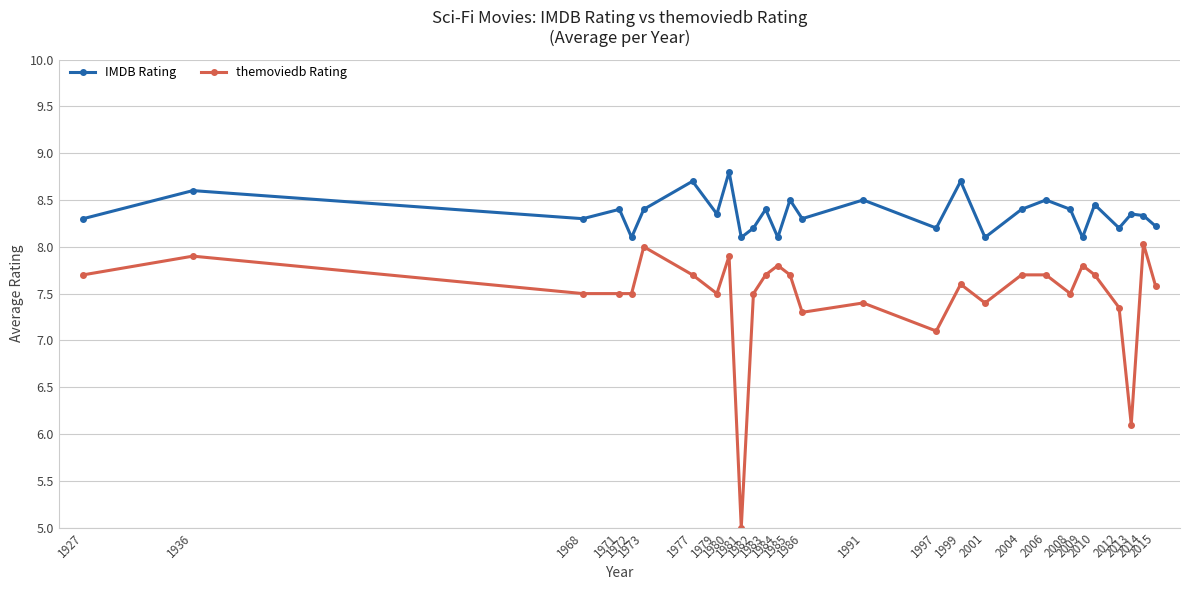

What is the difference between the second highest and minimum values in the IMDB Rating series?

0.6